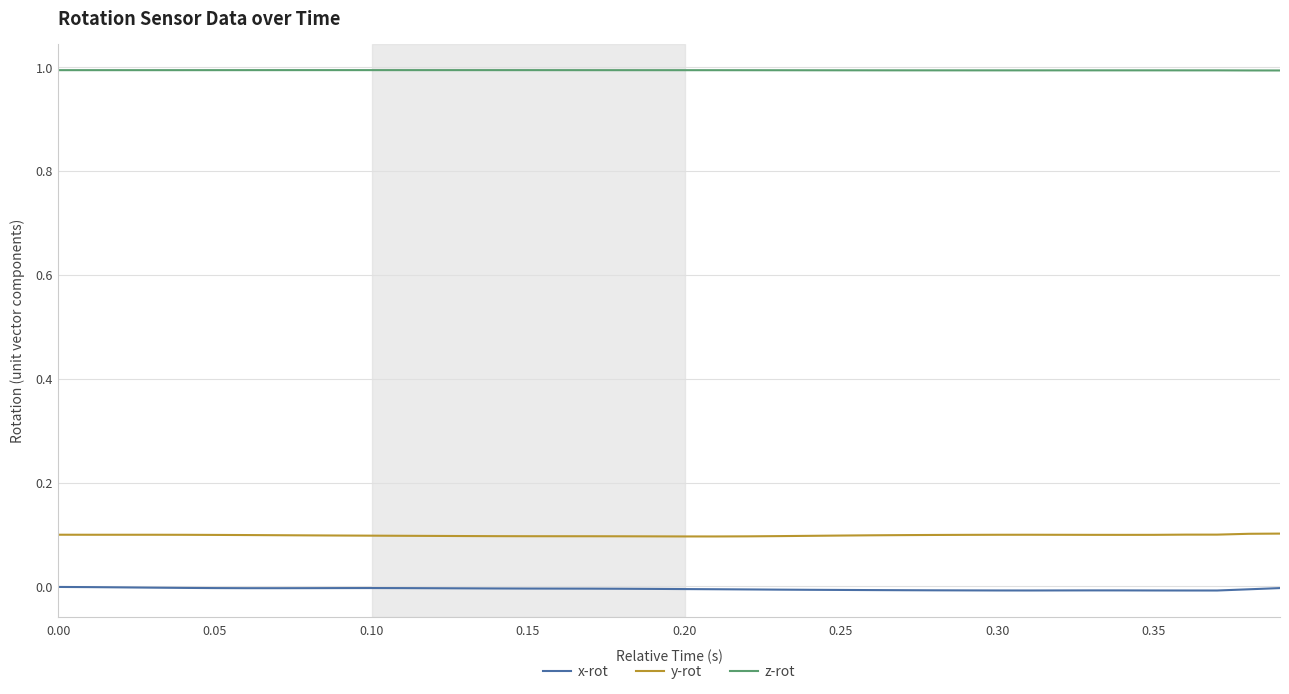

How many z-rot values are between 0 and 1?

40